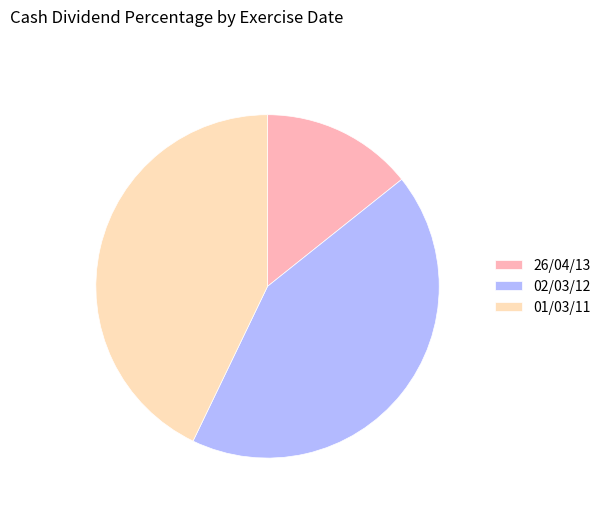

Does 26/04/13 account for over 50% of the chart?

No